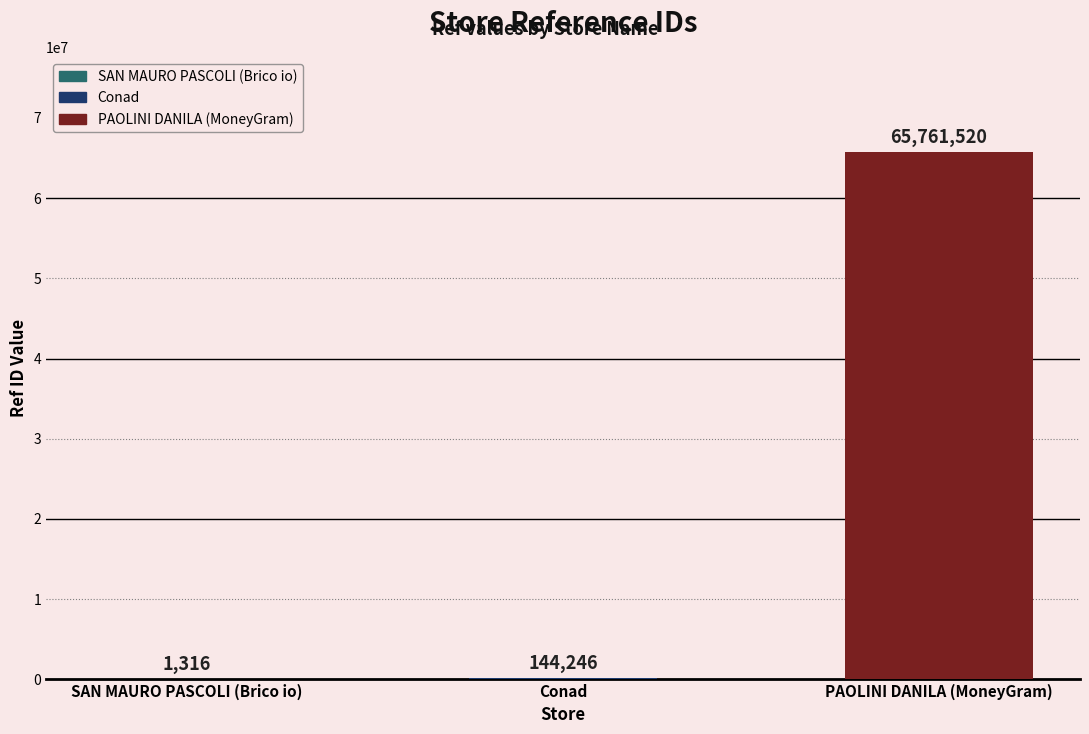

Between Conad and PAOLINI DANILA (MoneyGram), which is larger?

PAOLINI DANILA (MoneyGram)